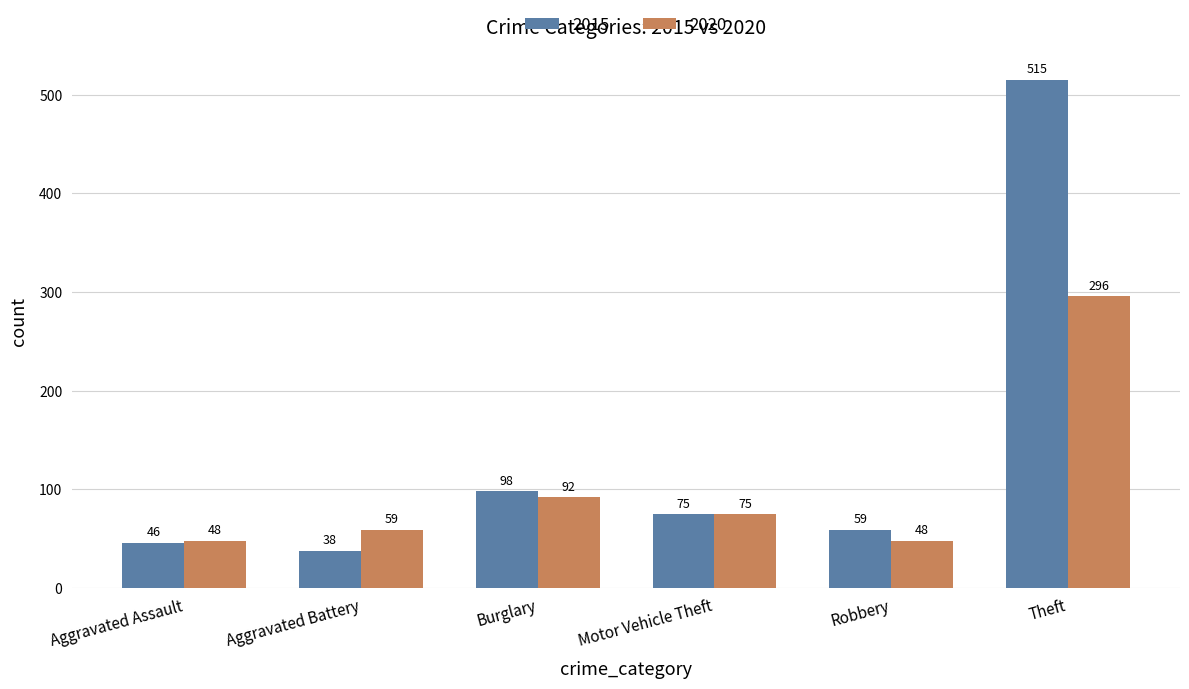

How many bars are there in each group?

2